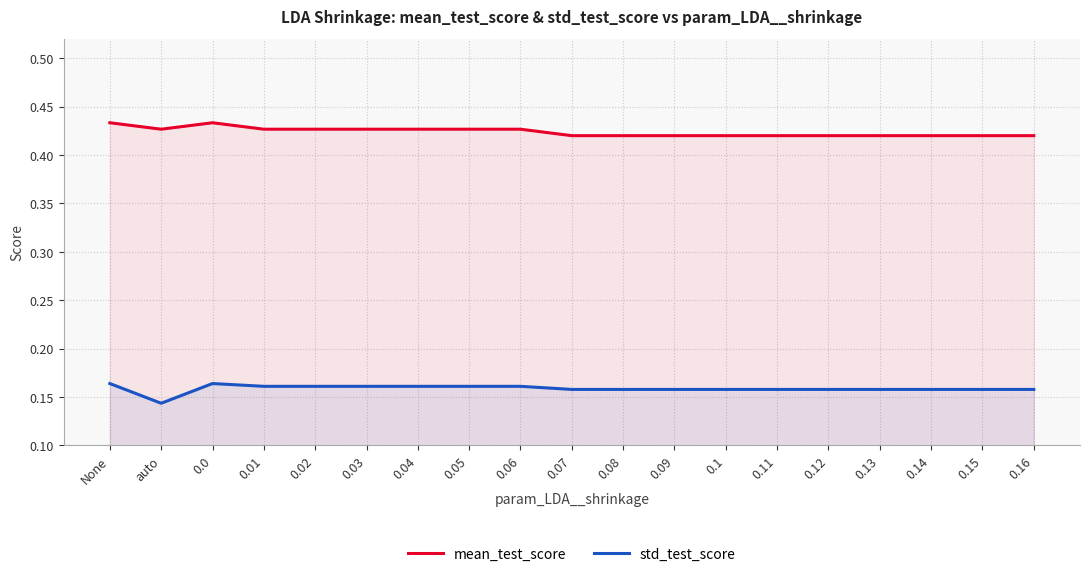

At which category does std_test_score reach its first local valley?

auto